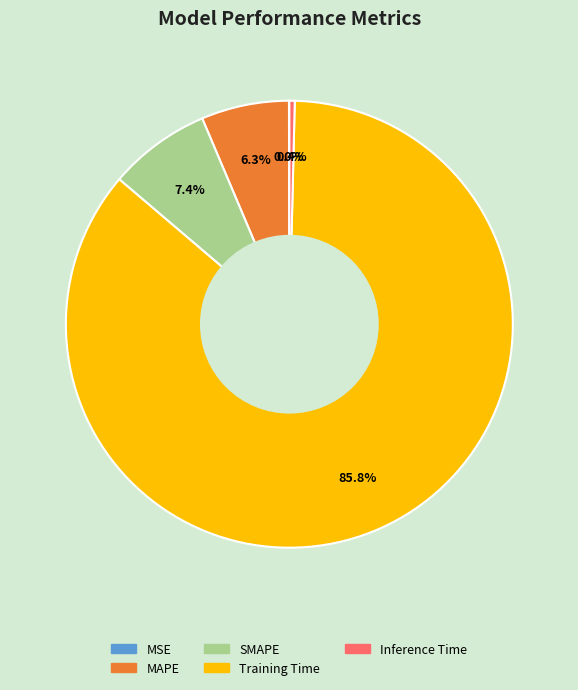

What is the total percentage of MAPE and SMAPE?

13.7%